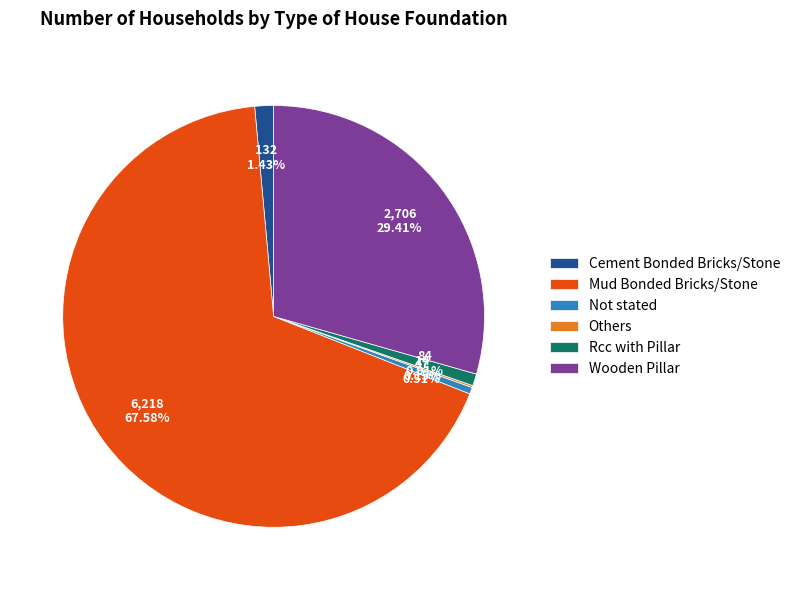

Combined, what portion of the pie is Cement Bonded Bricks/Stone and Mud Bonded Bricks/Stone?

69.0%